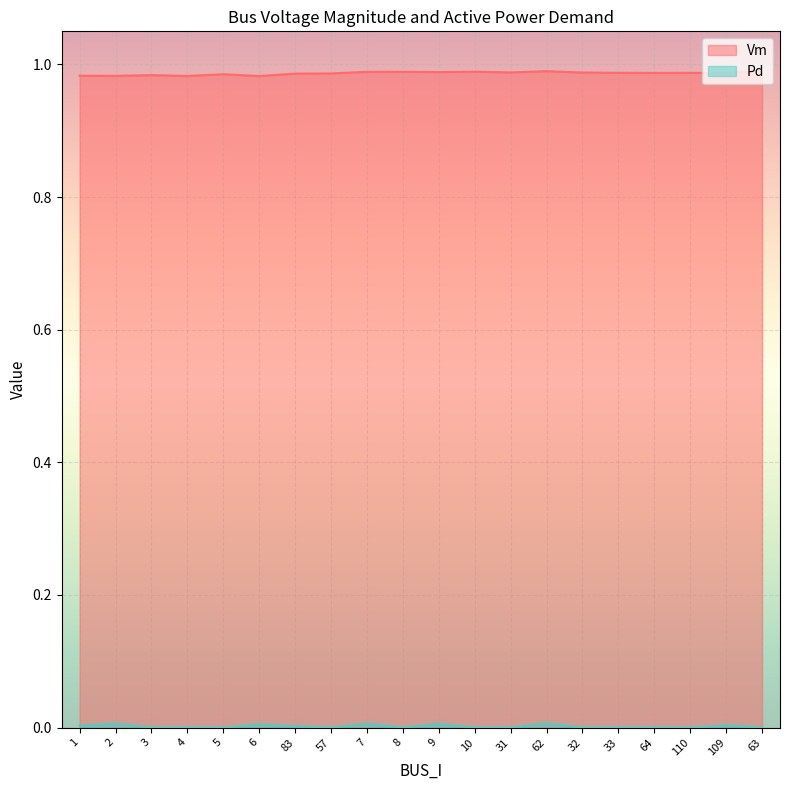

Rank the series by their maximum value, from highest to lowest.

Vm, Pd